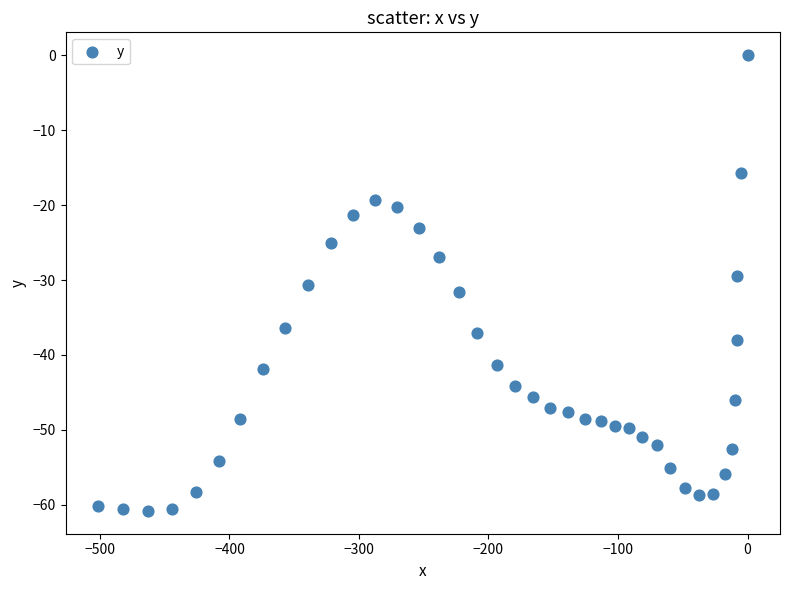

What is the range of X values (max minus min)?

501.5